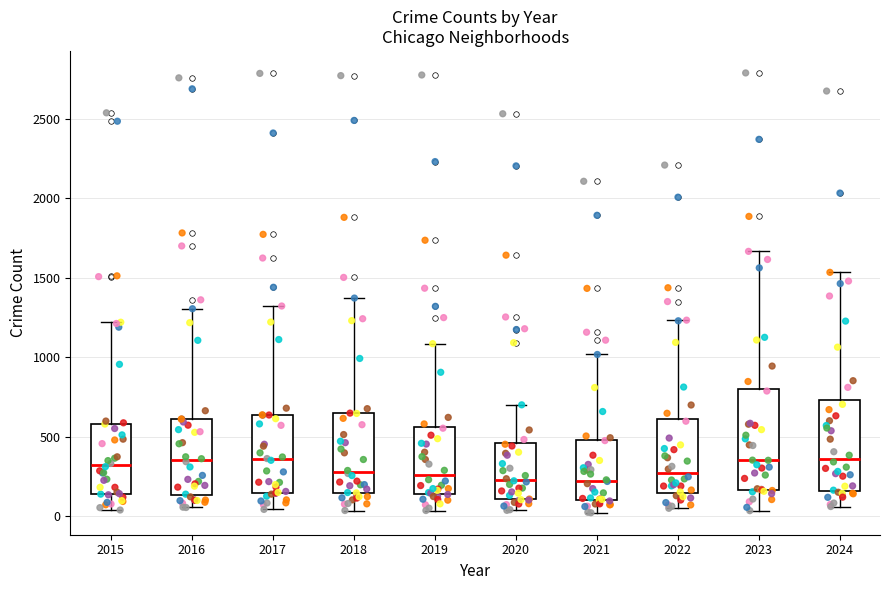

Comparing the boxes themselves (not the whiskers), which one is the tallest?

2023